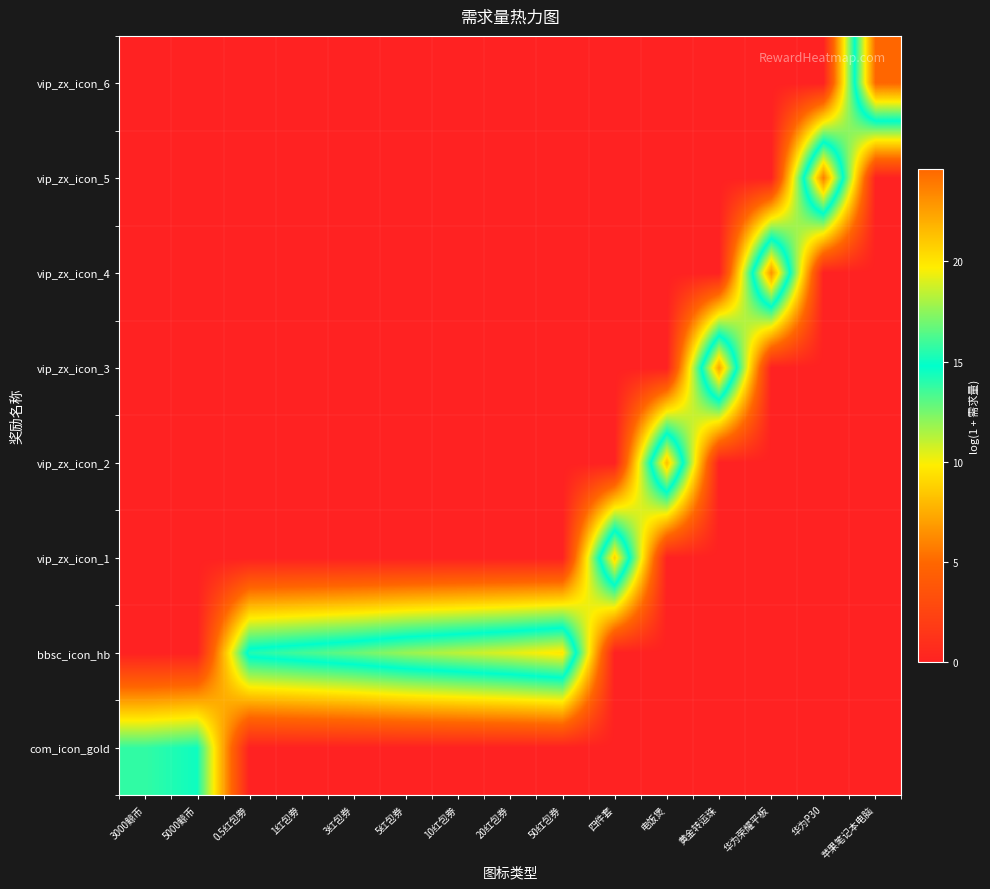

Reading left to right, list all the values displayed in this chart.

com_icon_gold: 3000鲸币=13.8	5000鲸币=14.5	0.5红包劵=0.0	1红包劵=0.0	3红包券=0.0	5红包券=0.0	10红包劵=0.0	20红包券=0.0	50红包券=0.0	四件套=0.0	电饭煲=0.0	黄金转运珠=0.0	华为荣耀平板=0.0	华为P30=0.0	苹果笔记本电脑=0.0
bbsc_icon_hb: 3000鲸币=0.0	5000鲸币=0.0	0.5红包劵=15.4	1红包劵=16.1	3红包券=16.8	5红包券=17.7	10红包劵=18.4	20红包券=19.1	50红包券=20.0	四件套=0.0	电饭煲=0.0	黄金转运珠=0.0	华为荣耀平板=0.0	华为P30=0.0	苹果笔记本电脑=0.0
vip_zx_icon_1: 3000鲸币=0.0	5000鲸币=0.0	0.5红包劵=0.0	1红包劵=0.0	3红包券=0.0	5红包券=0.0	10红包劵=0.0	20红包券=0.0	50红包券=0.0	四件套=20.7	电饭煲=0.0	黄金转运珠=0.0	华为荣耀平板=0.0	华为P30=0.0	苹果笔记本电脑=0.0
vip_zx_icon_2: 3000鲸币=0.0	5000鲸币=0.0	0.5红包劵=0.0	1红包劵=0.0	3红包券=0.0	5红包券=0.0	10红包劵=0.0	20红包券=0.0	50红包券=0.0	四件套=0.0	电饭煲=21.4	黄金转运珠=0.0	华为荣耀平板=0.0	华为P30=0.0	苹果笔记本电脑=0.0
vip_zx_icon_3: 3000鲸币=0.0	5000鲸币=0.0	0.5红包劵=0.0	1红包劵=0.0	3红包券=0.0	5红包券=0.0	10红包劵=0.0	20红包券=0.0	50红包券=0.0	四件套=0.0	电饭煲=0.0	黄金转运珠=22.3	华为荣耀平板=0.0	华为P30=0.0	苹果笔记本电脑=0.0
vip_zx_icon_4: 3000鲸币=0.0	5000鲸币=0.0	0.5红包劵=0.0	1红包劵=0.0	3红包券=0.0	5红包券=0.0	10红包劵=0.0	20红包券=0.0	50红包券=0.0	四件套=0.0	电饭煲=0.0	黄金转运珠=0.0	华为荣耀平板=23.0	华为P30=0.0	苹果笔记本电脑=0.0
vip_zx_icon_5: 3000鲸币=0.0	5000鲸币=0.0	0.5红包劵=0.0	1红包劵=0.0	3红包券=0.0	5红包券=0.0	10红包劵=0.0	20红包券=0.0	50红包券=0.0	四件套=0.0	电饭煲=0.0	黄金转运珠=0.0	华为荣耀平板=0.0	华为P30=23.7	苹果笔记本电脑=0.0
vip_zx_icon_6: 3000鲸币=0.0	5000鲸币=0.0	0.5红包劵=0.0	1红包劵=0.0	3红包券=0.0	5红包券=0.0	10红包劵=0.0	20红包券=0.0	50红包券=0.0	四件套=0.0	电饭煲=0.0	黄金转运珠=0.0	华为荣耀平板=0.0	华为P30=0.0	苹果笔记本电脑=24.6